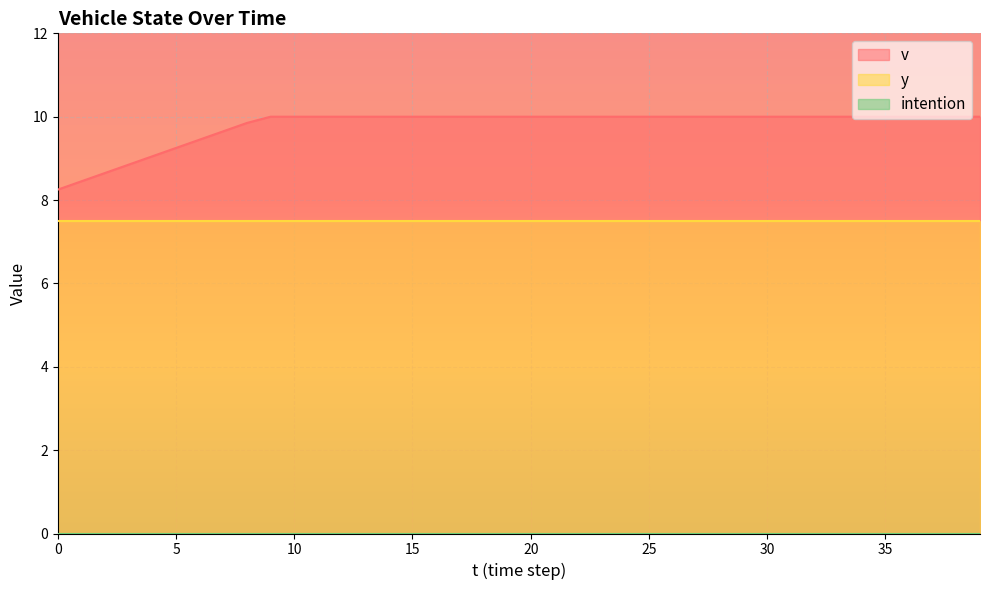

Which series has the largest range (max minus min)?

v